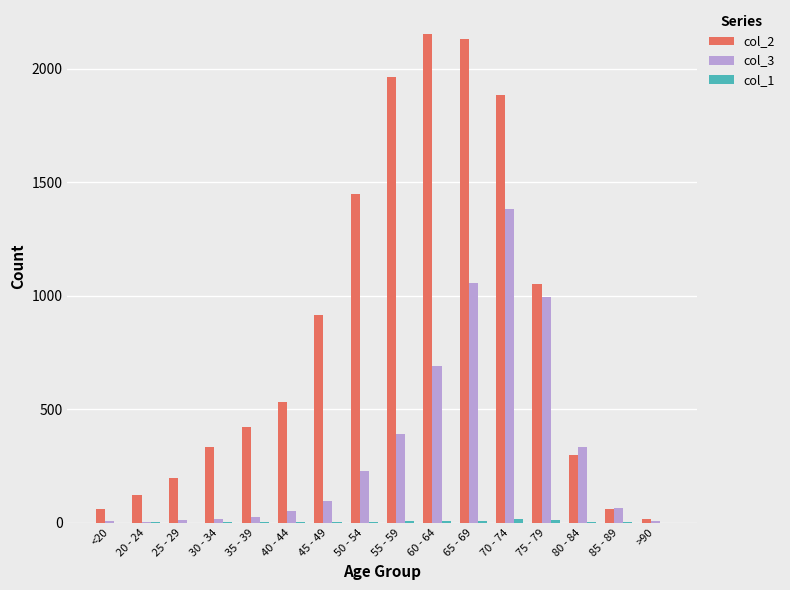

Which series has the largest total across all categories?

col_2